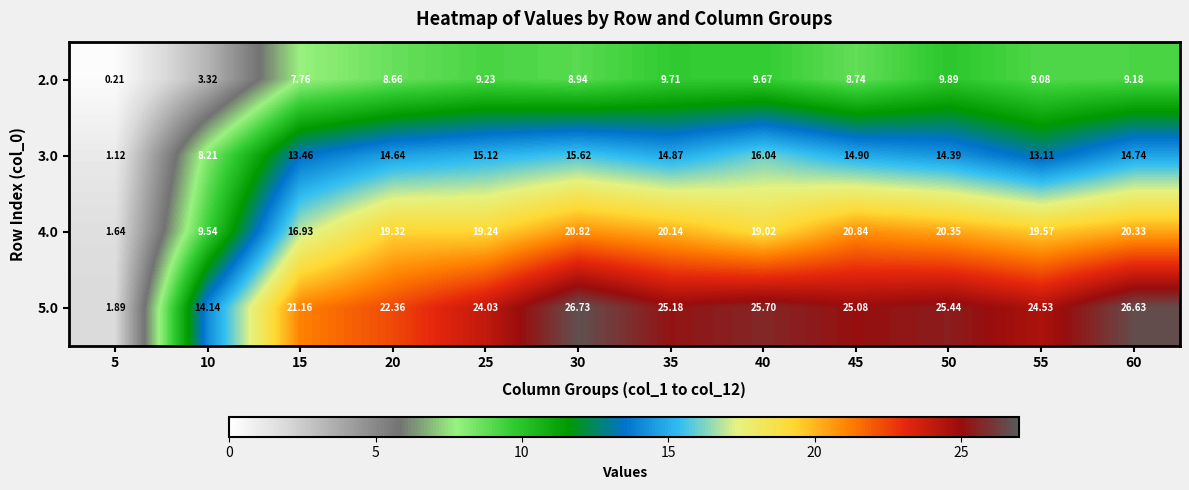

How many distinct data groups are displayed?

4